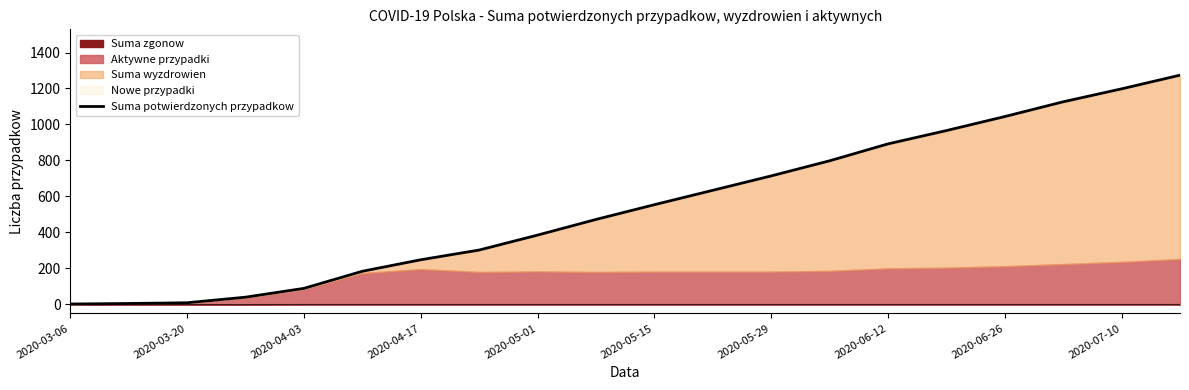

Approximately how many times larger is the value at 2020-04-03 compared to 2020-03-20?

9.9